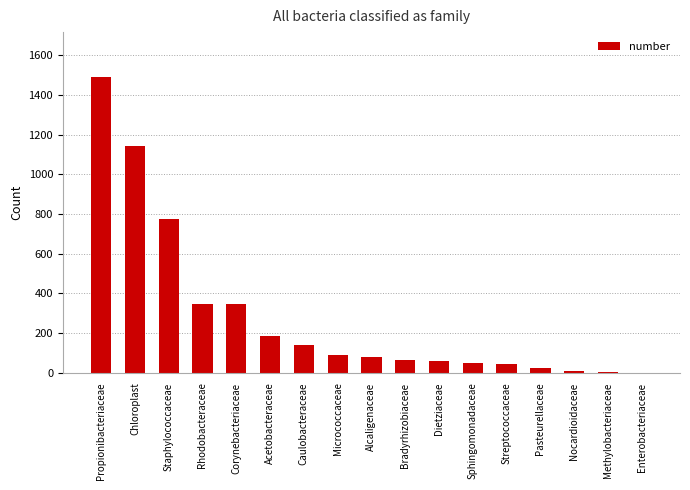

At which category does the chart reach its peak across all series?

Propionibacteriaceae